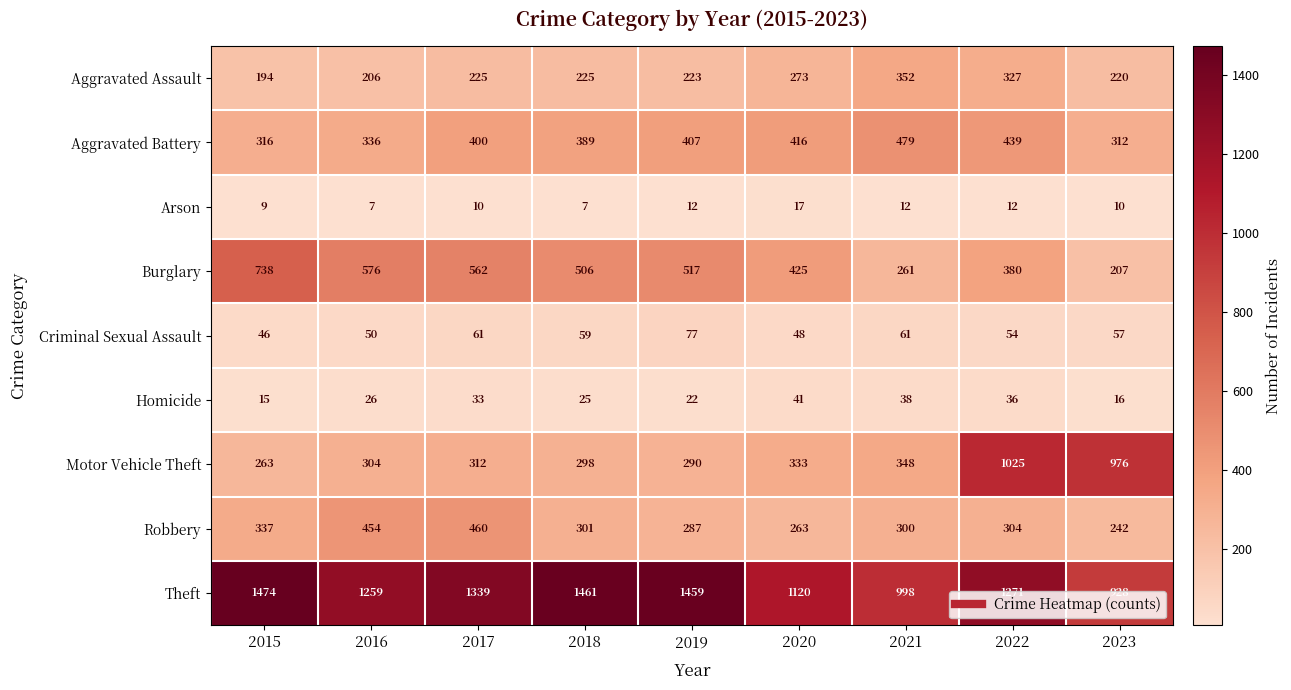

Is it true that Aggravated Battery equals 400 at 2017?

True